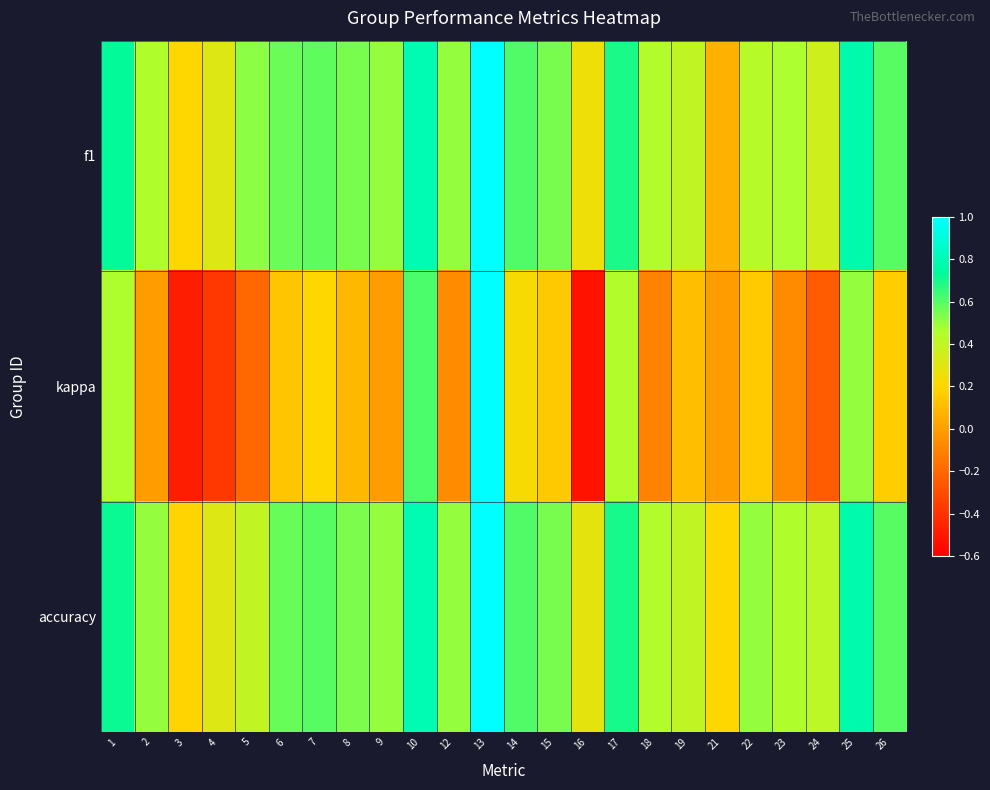

At how many categories does at least one series exceed 0?

24